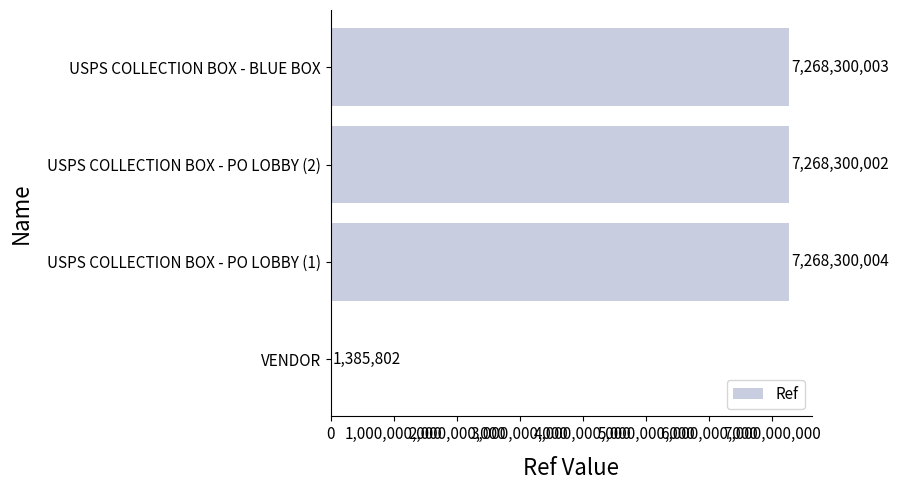

How many categories are shown in the chart?

4